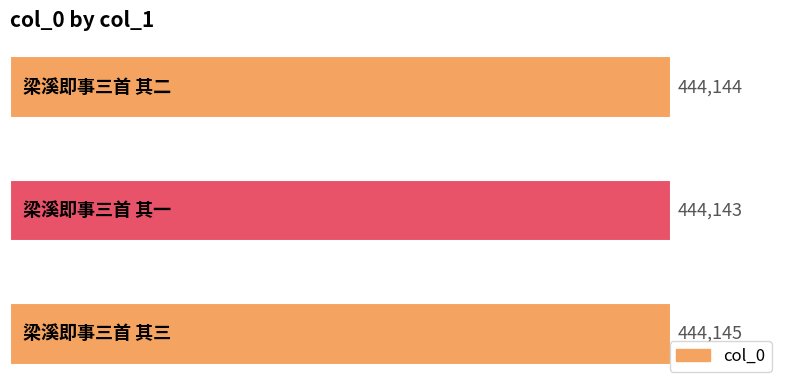

How many values are between 444143 and 444145?

3